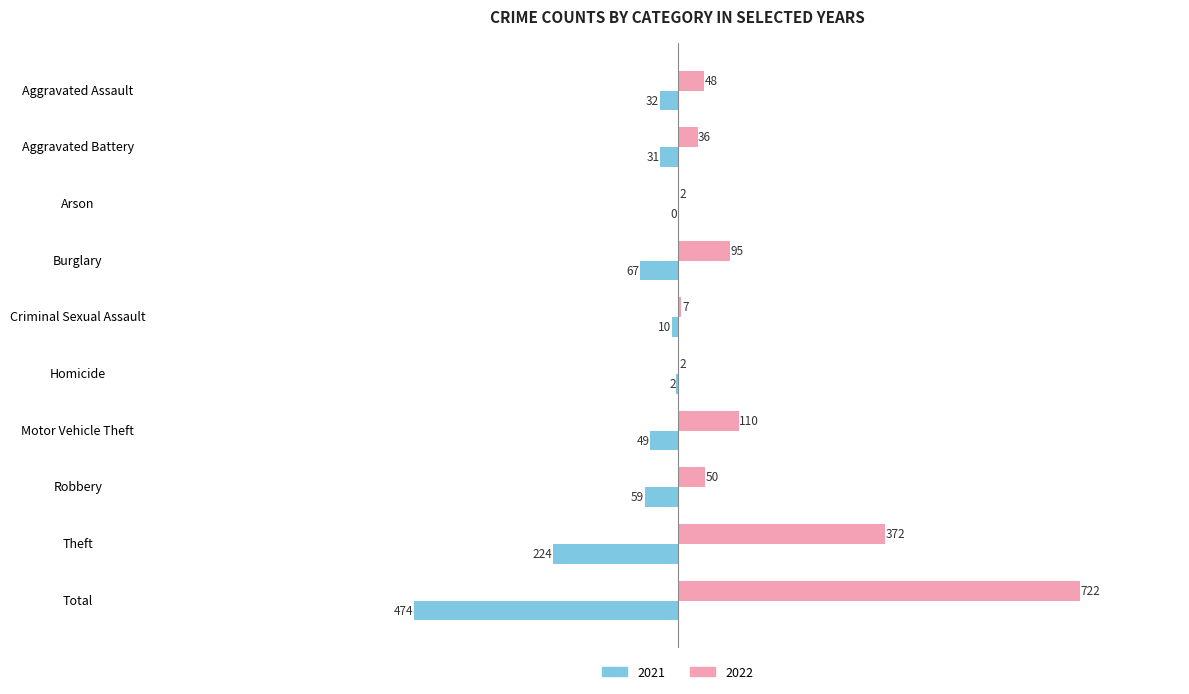

What is the maximum value for 2022?

722